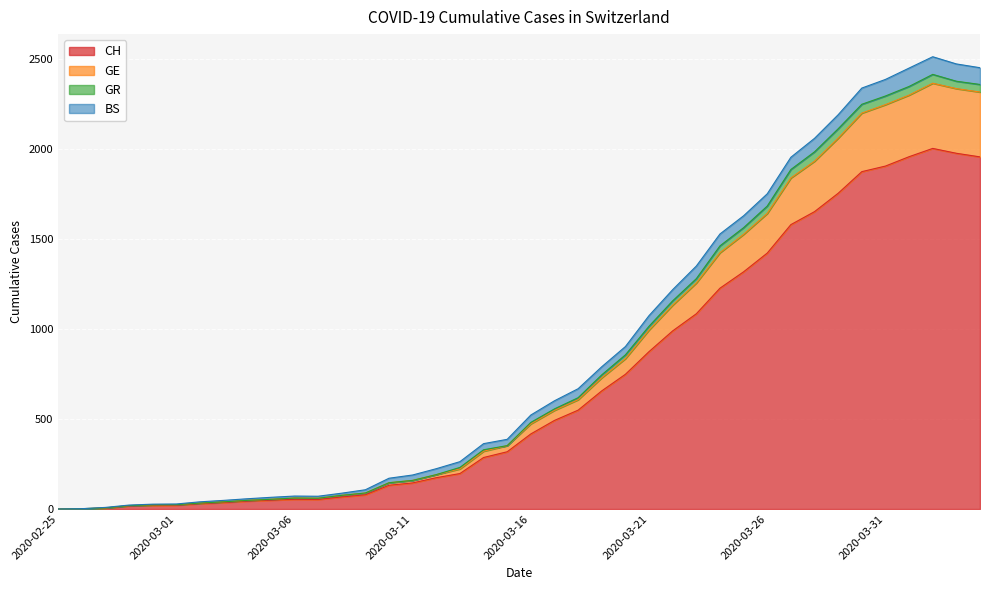

How many lines are shown in the chart?

4